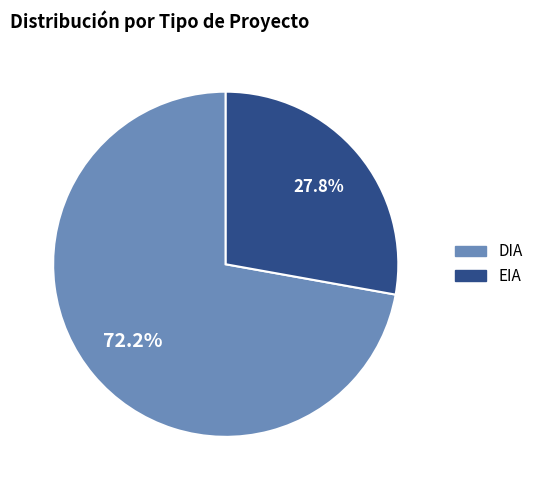

Which slice is the largest?

DIA